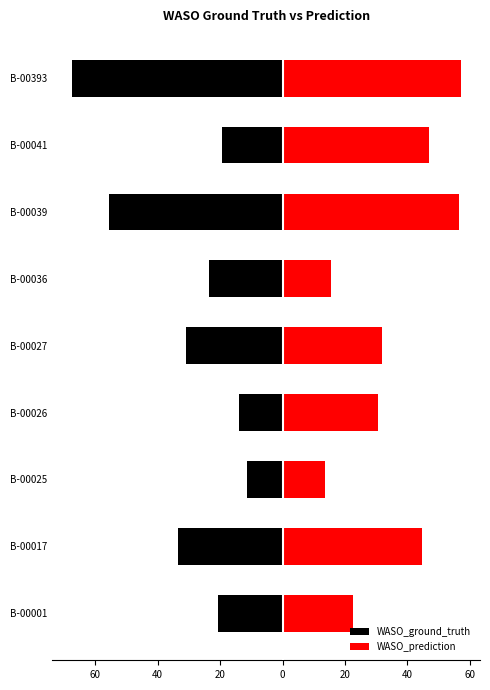

Is the value of WASO_ground_truth at B-00017 greater than the value of WASO_prediction at B-00017?

No